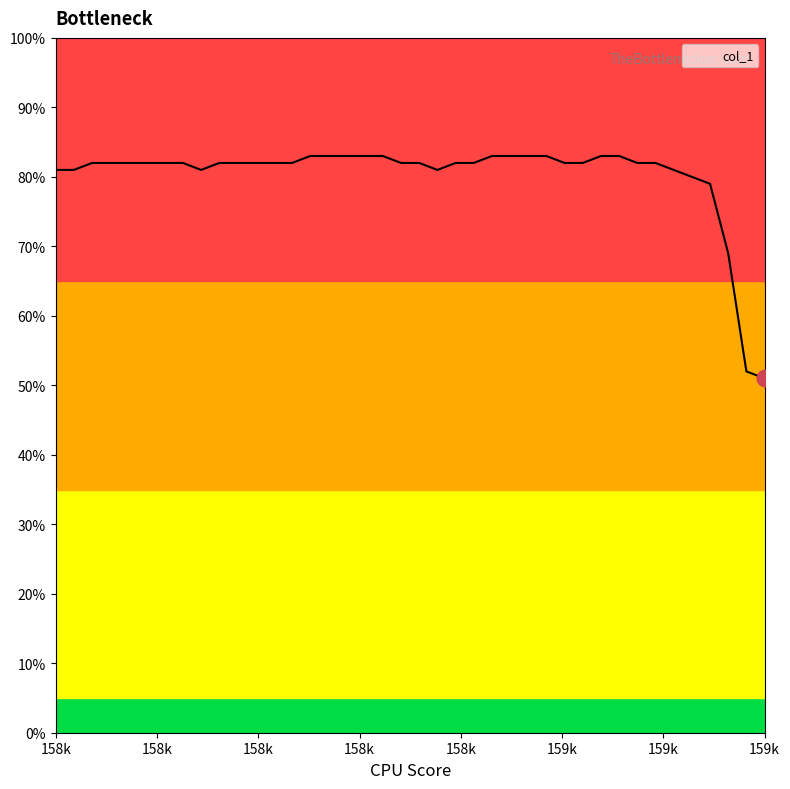

What is the minimum value shown in the chart?

51